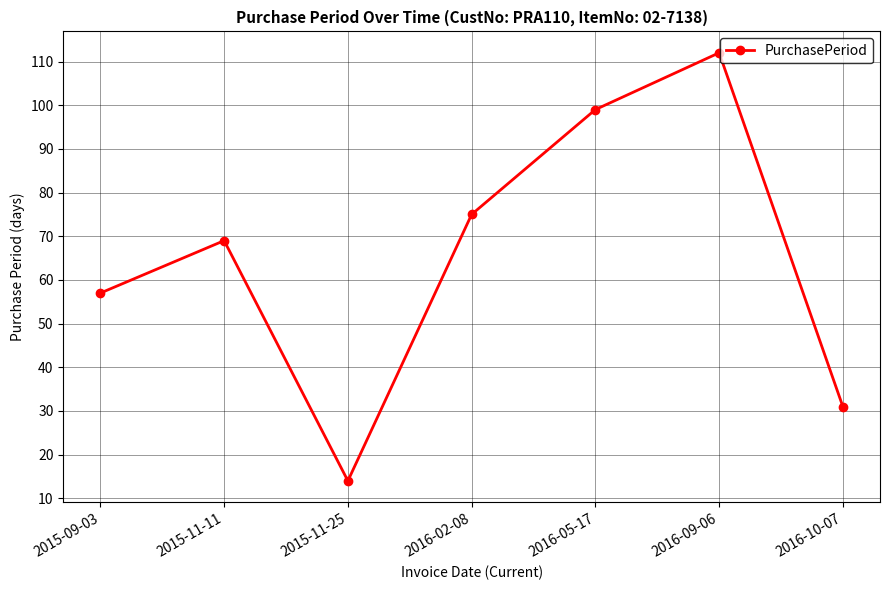

Which label corresponds to the largest value in the chart?

2016-09-06